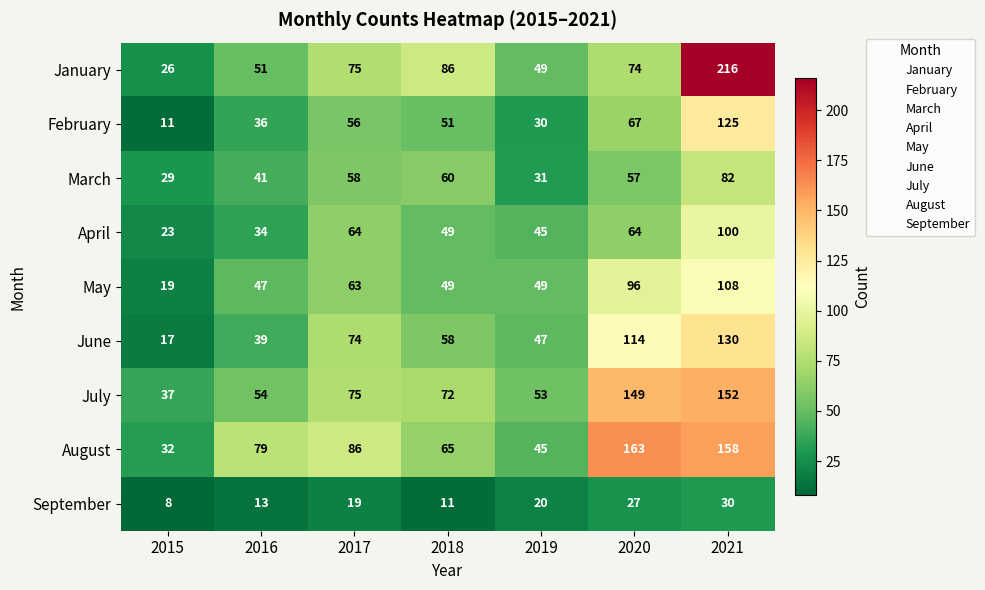

What is the difference between the June values at 2015 and 2016?

22